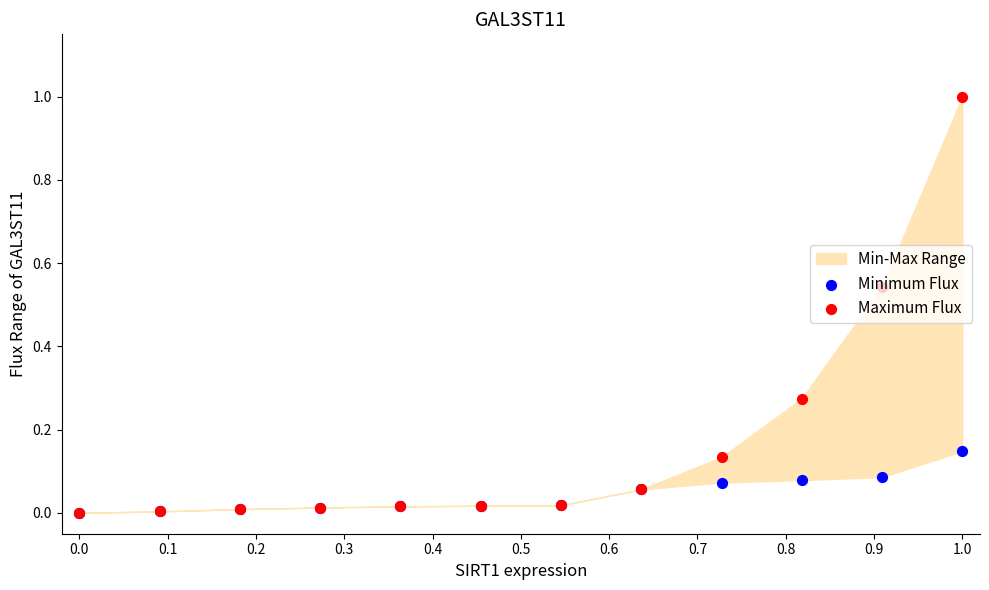

At which category is the sum across all series the highest?

1.0